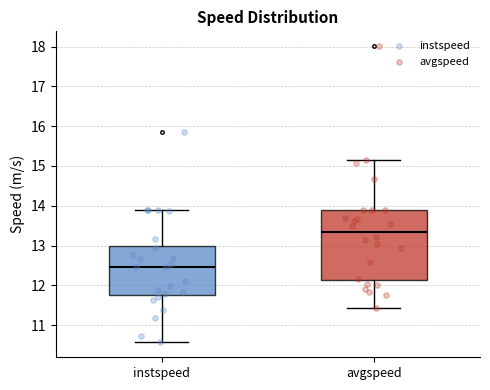

Comparing the boxes themselves (not the whiskers), which one is the tallest?

avgspeed